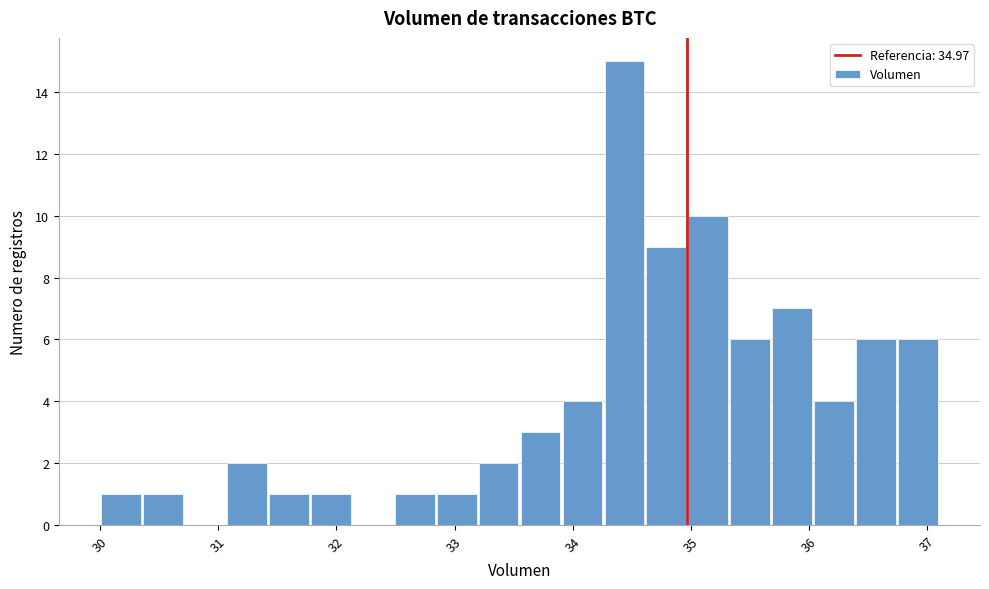

Read against the x-axis, roughly where is the centre of the tallest bar?

34.4